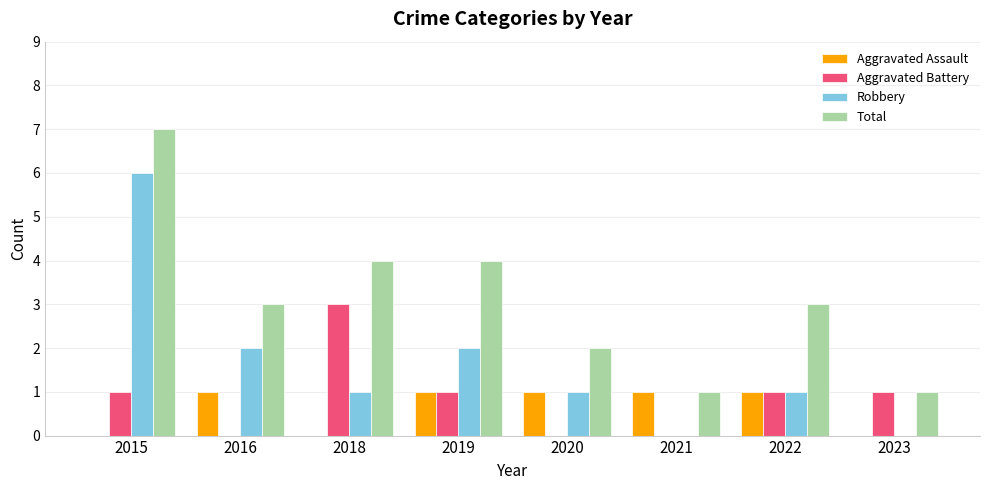

Reading right to left, transcribe all the data shown in this chart.

Aggravated Assault: 0	1	1	1	1	0	1	0
Aggravated Battery: 1	1	0	0	1	3	0	1
Robbery: 0	1	0	1	2	1	2	6
Total: 1	3	1	2	4	4	3	7